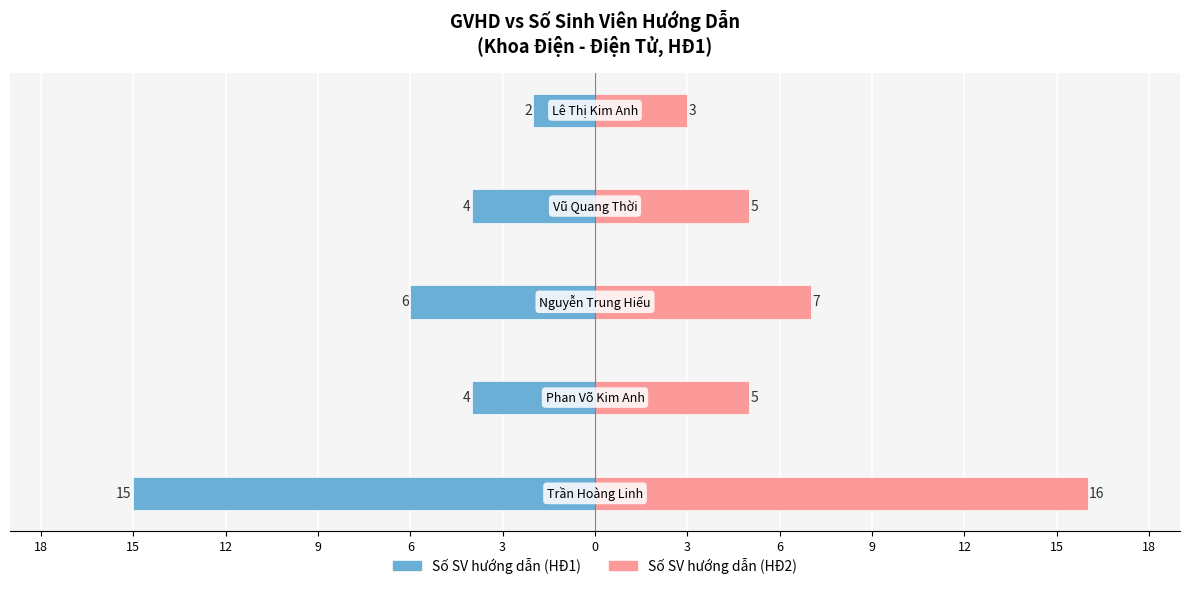

How many Số SV hướng dẫn (HĐ1) values are between -6 and -4?

3